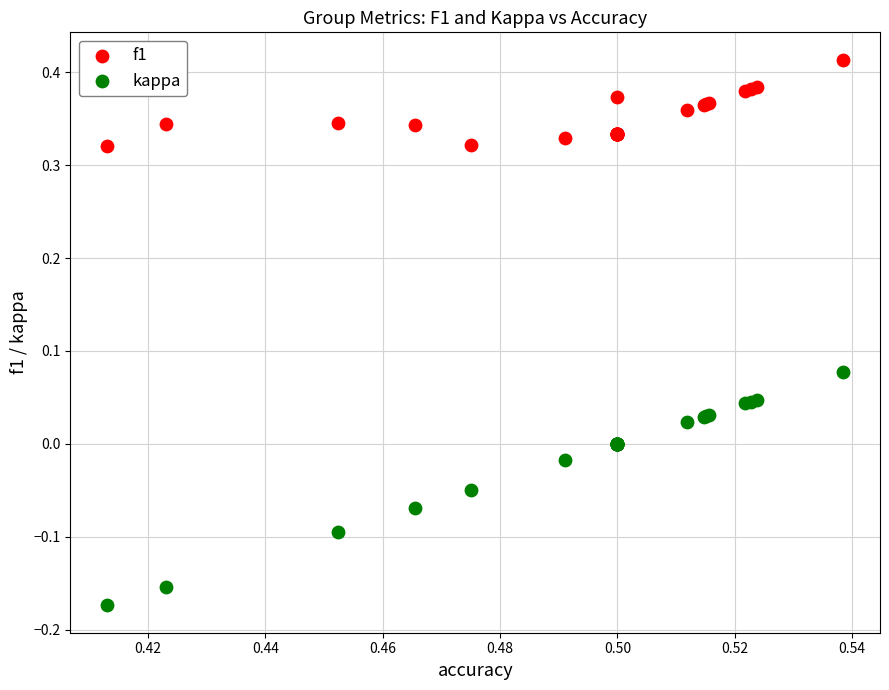

Which series reaches the minimum Y coordinate?

kappa